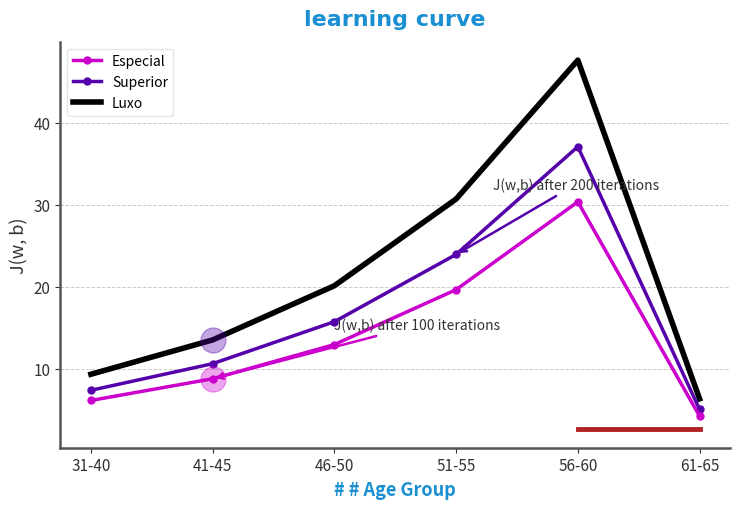

List the series in order of their peak value, highest first.

Luxo, Superior, Especial